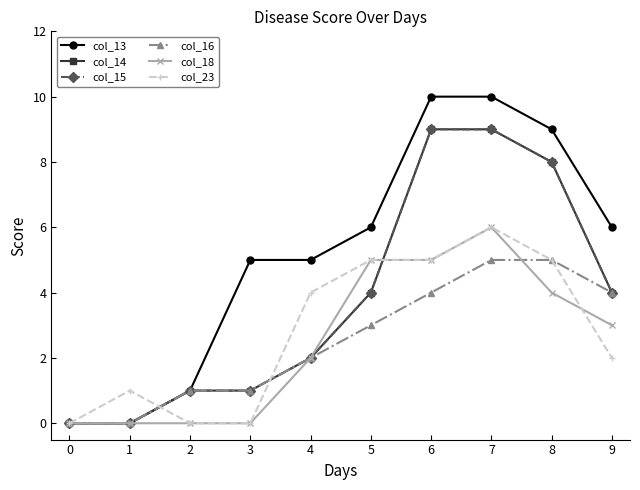

Does the chart display data point markers on the line(s)?

Yes